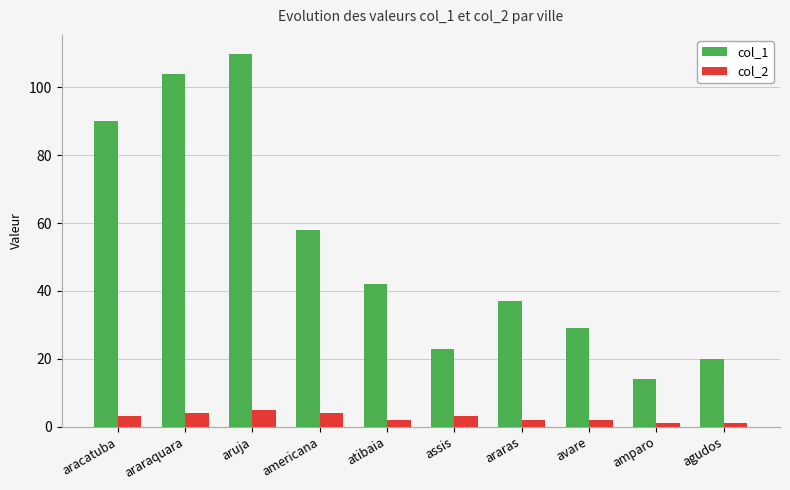

Which series has the largest range (max minus min)?

col_1